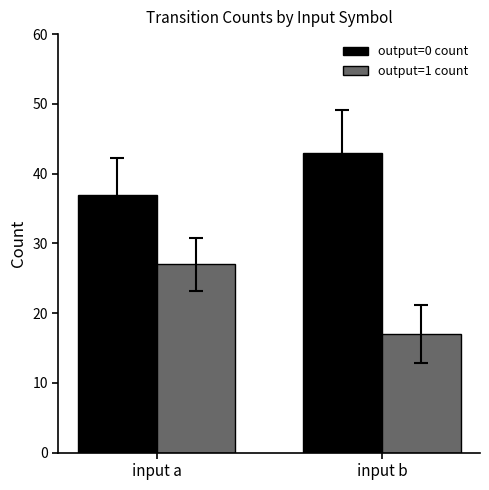

Reading right to left, list all the values displayed in this chart.

output=0 count: 43	37
output=1 count: 17	27